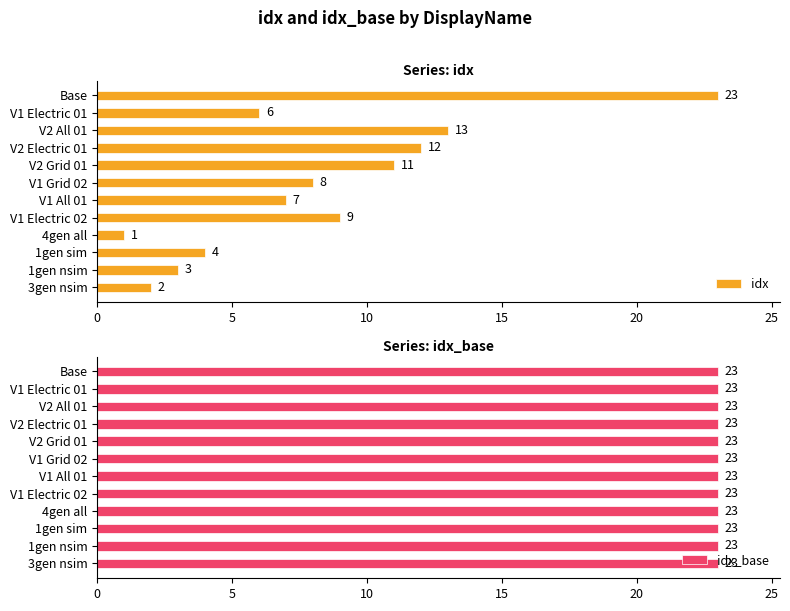

Are the bars grouped side by side (vs. stacked)?

Yes